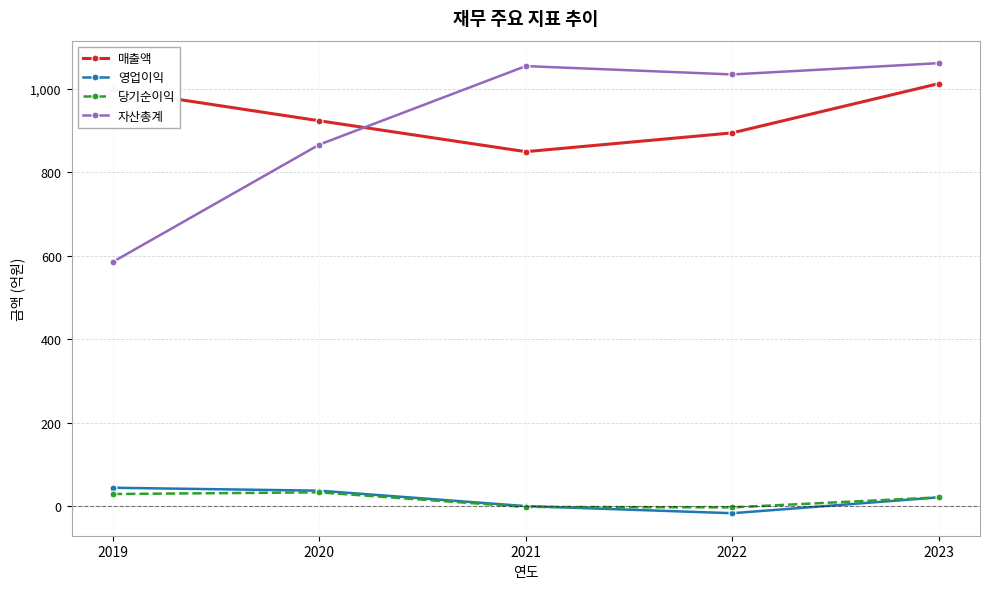

How many categories are shown in the chart?

5